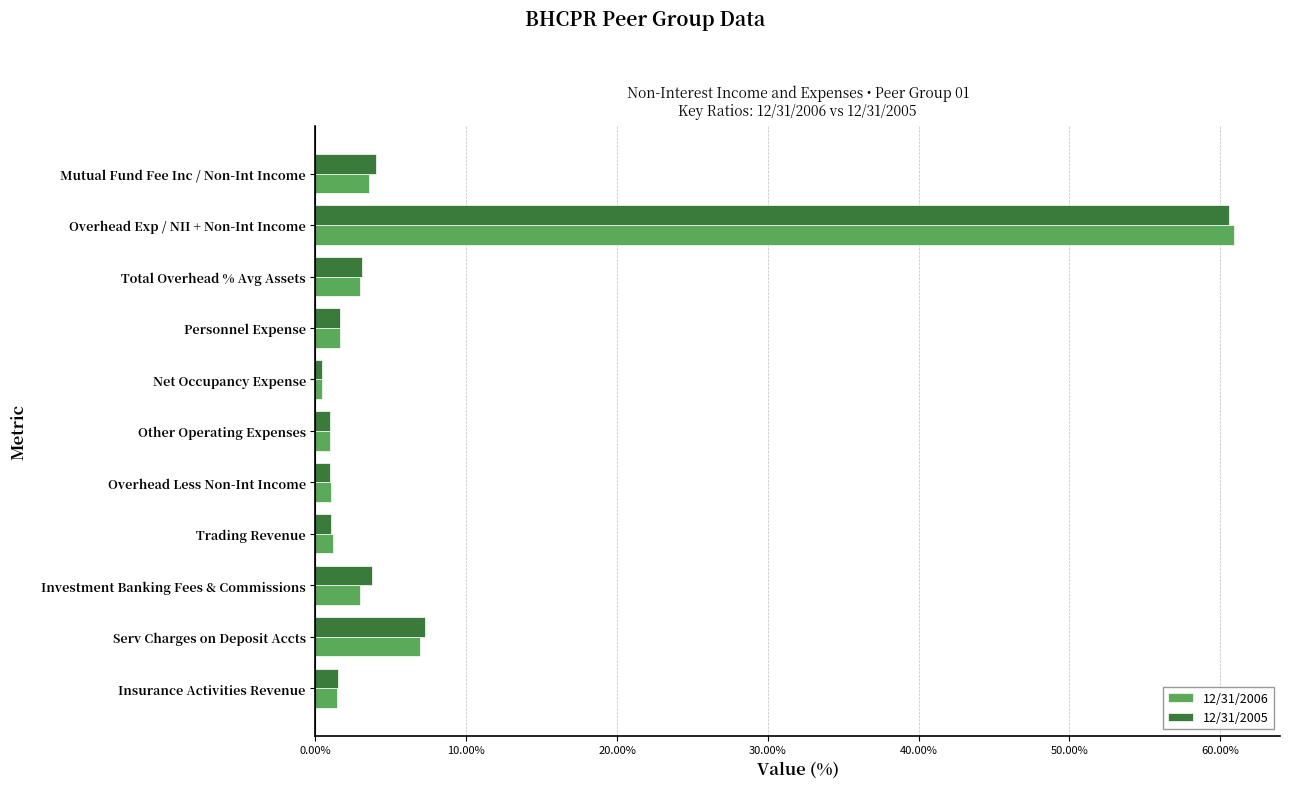

What is the smallest value displayed?

0.4